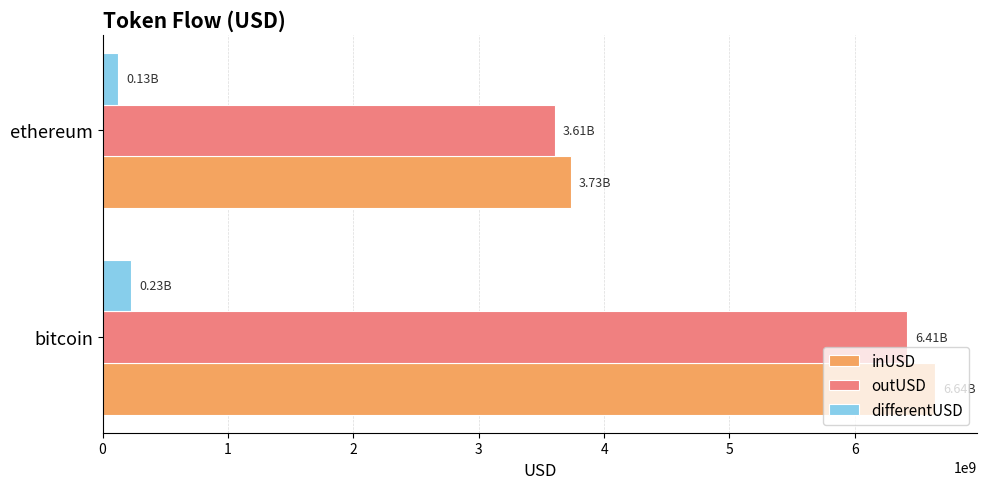

What are all the series names shown in the legend?

inUSD, outUSD, differentUSD